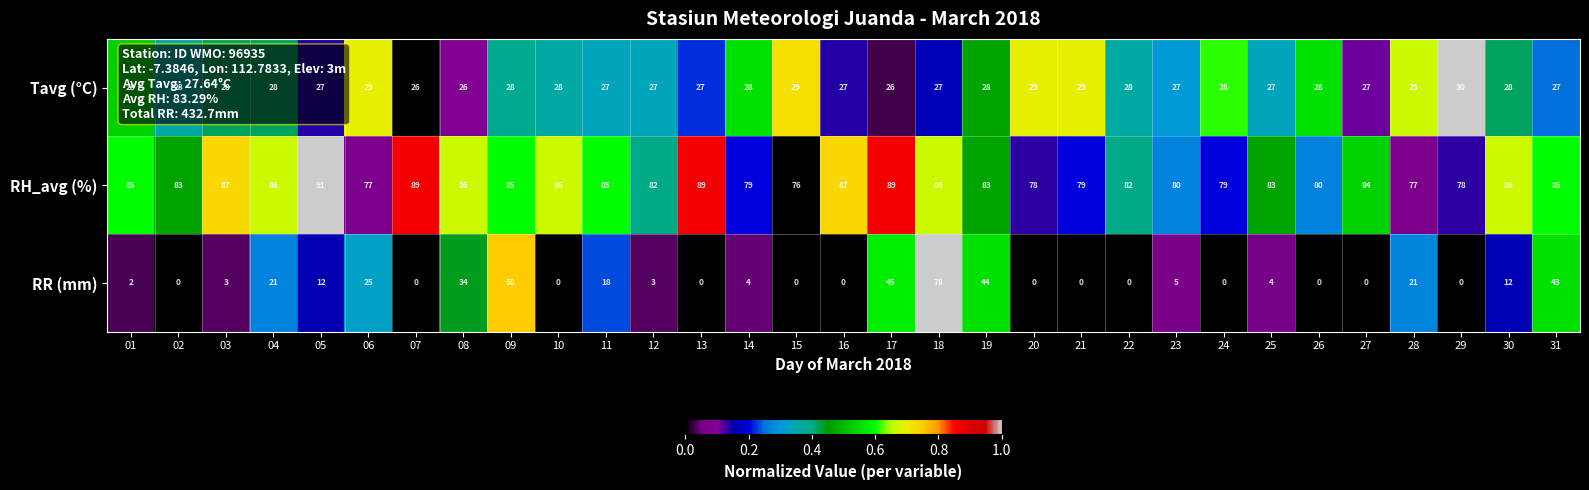

Is it true that RR (mm) equals 0 at 10?

True